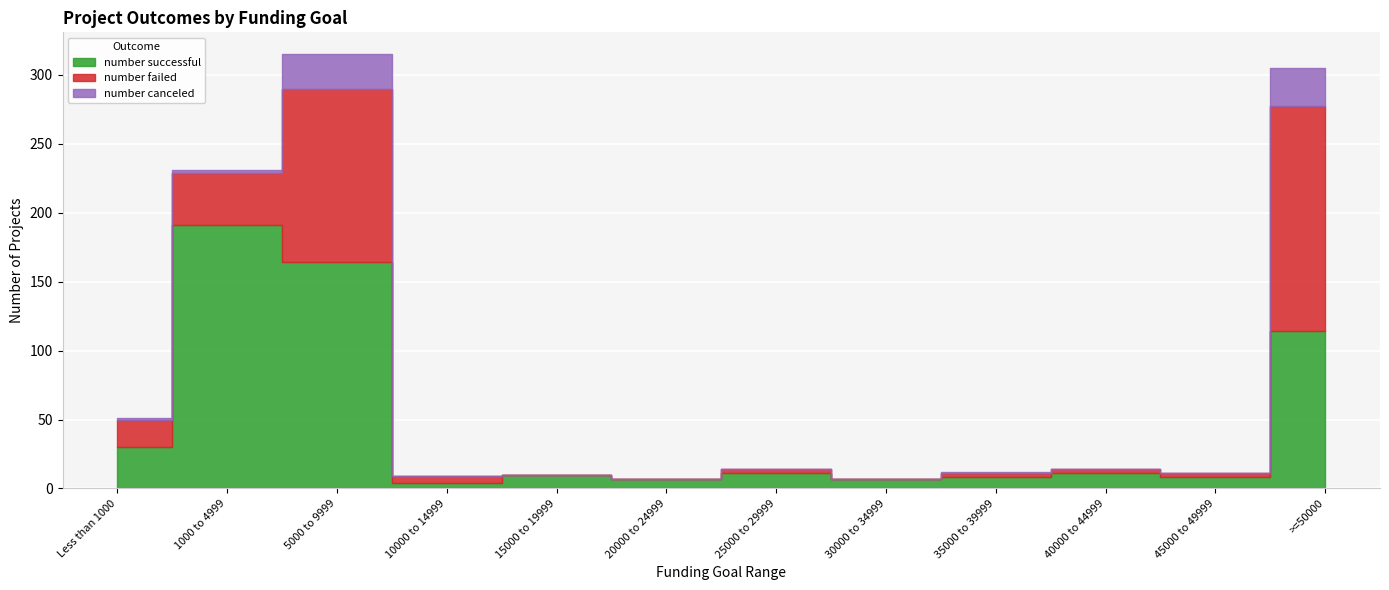

Between which two adjacent categories do number successful and number failed first intersect?

5000 to 9999 and 10000 to 14999